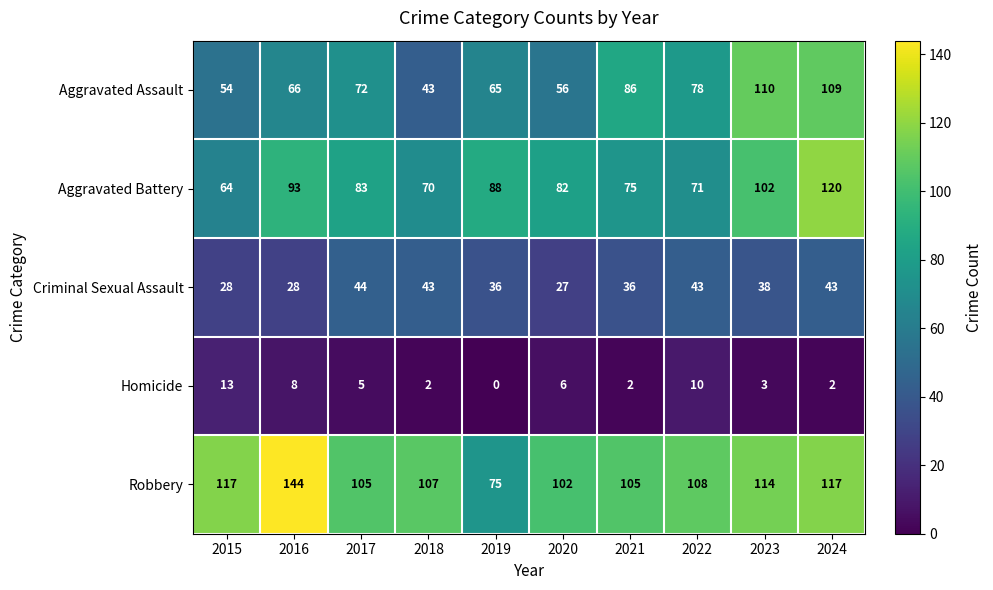

Where does the Criminal Sexual Assault series first go above 38?

2017